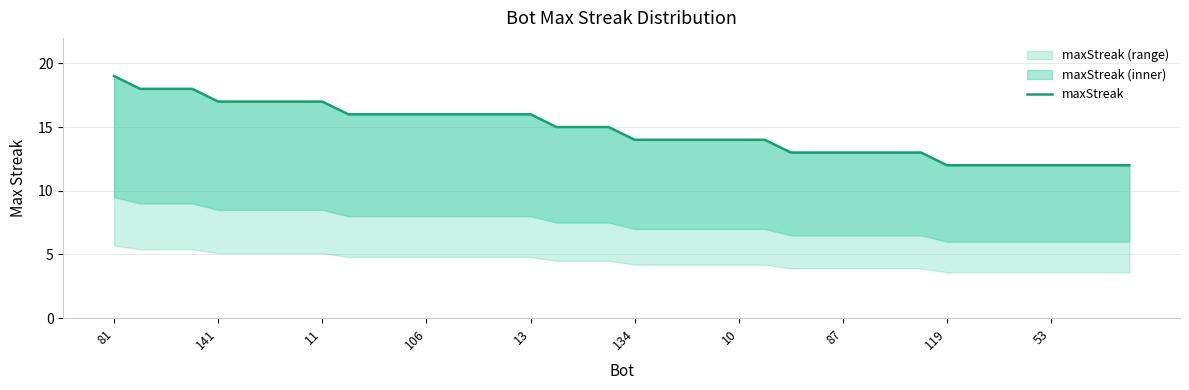

Reading left to right, transcribe all the data shown in this chart.

19	18	18	18	17	17	17	17	17	16	16	16	16	16	16	16	16	15	15	15	14	14	14	14	14	14	13	13	13	13	13	13	12	12	12	12	12	12	12	12